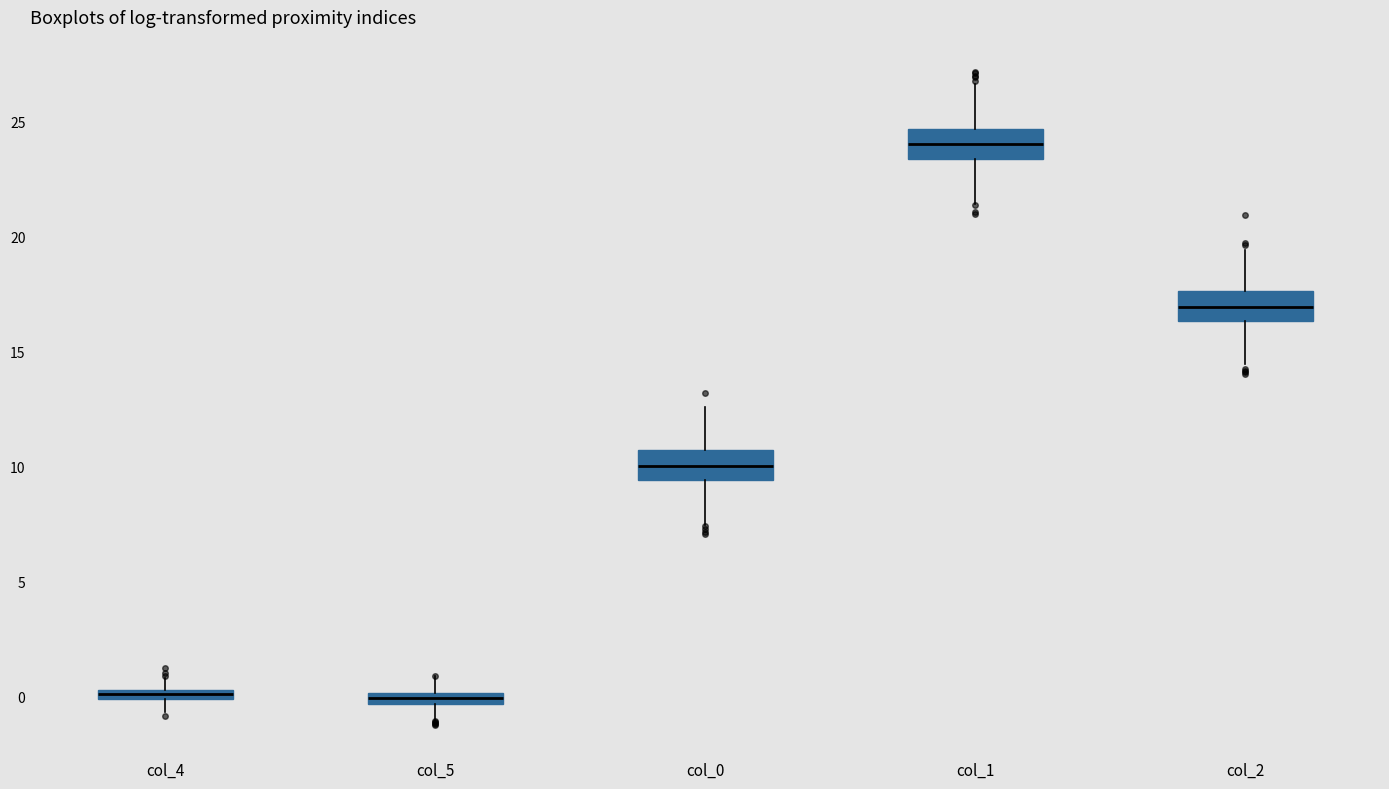

Where is the lower edge of the box for col_4 on the y-axis? The values are not printed on the chart, so give them approximately, as read against the axis.

0.0